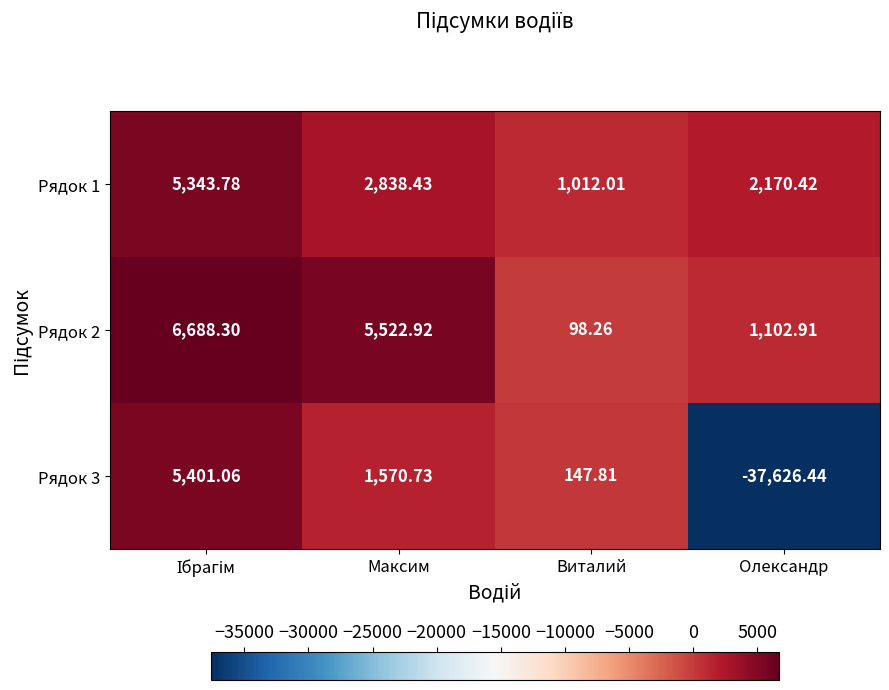

Is the value of Рядок 2 at Максим greater than the value of Рядок 3 at Максим?

Yes